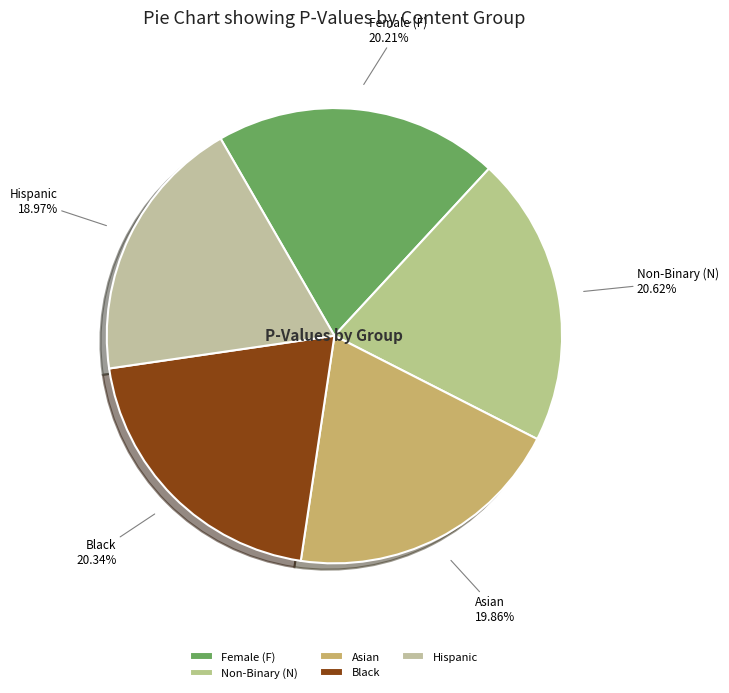

Is it true that Hispanic is 19% of the pie?

True